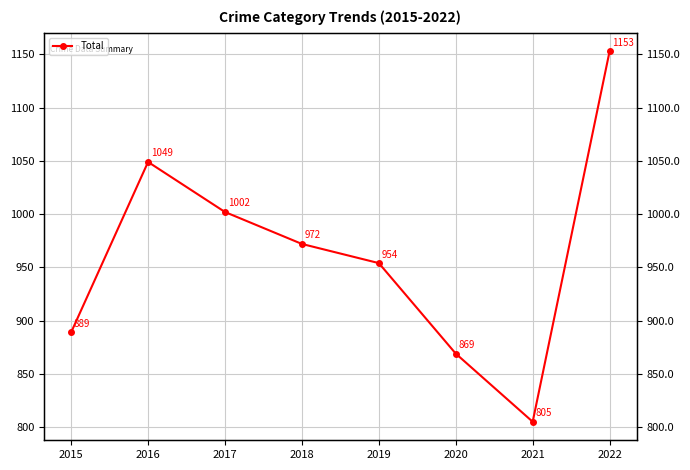

How many values are below 972?

4